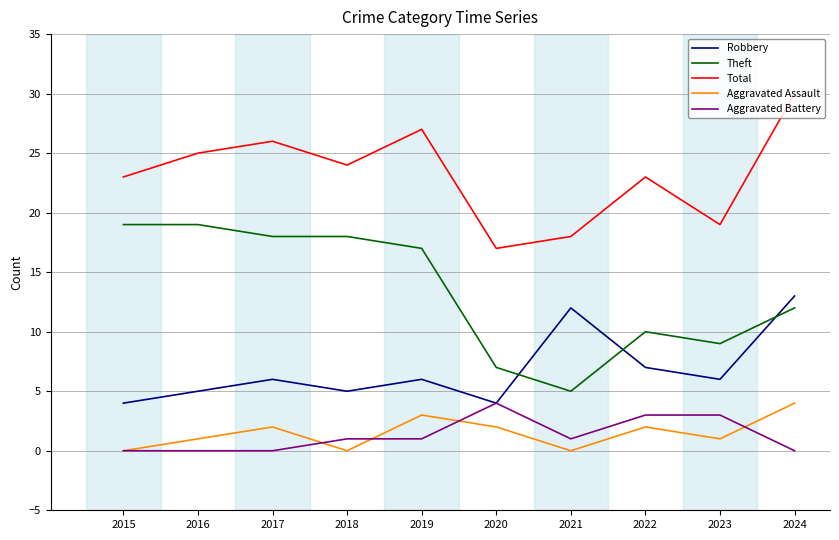

What is the greatest value displayed?

30